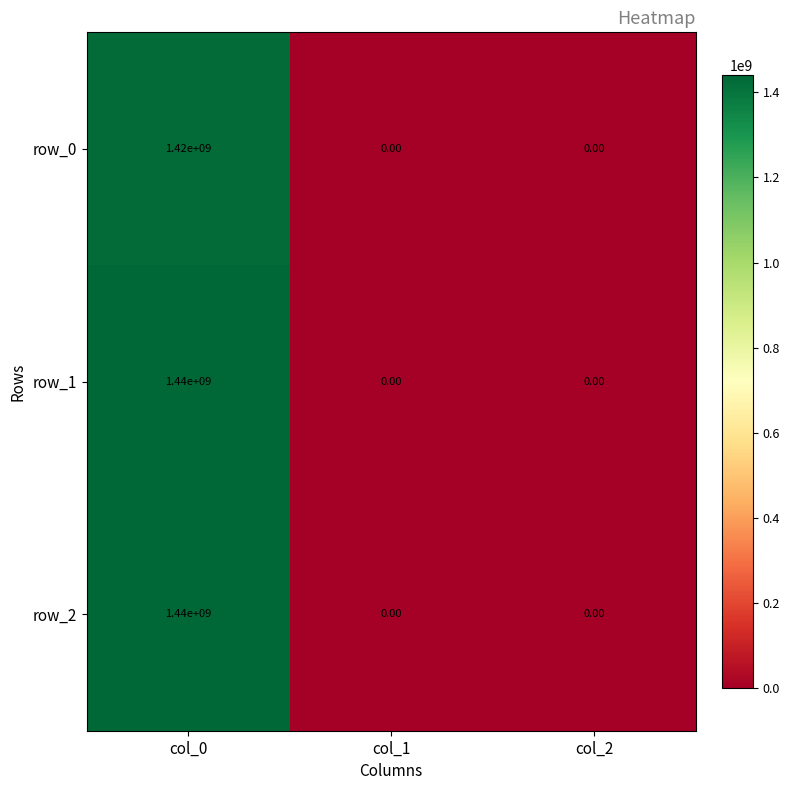

At which category is the sum across all series the highest?

col_0